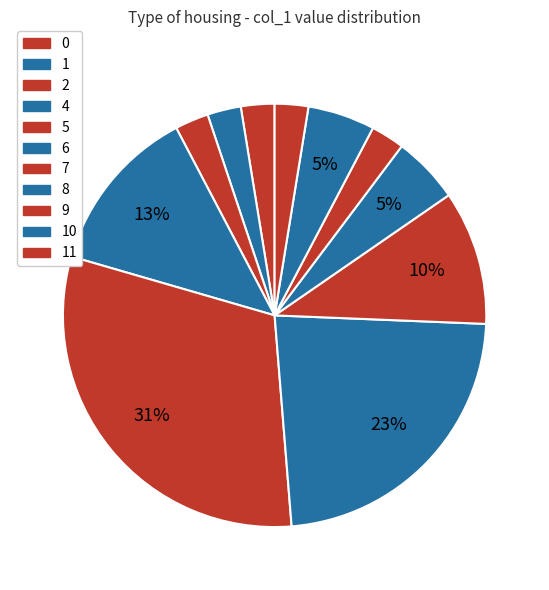

Count the number of slices in the pie.

11